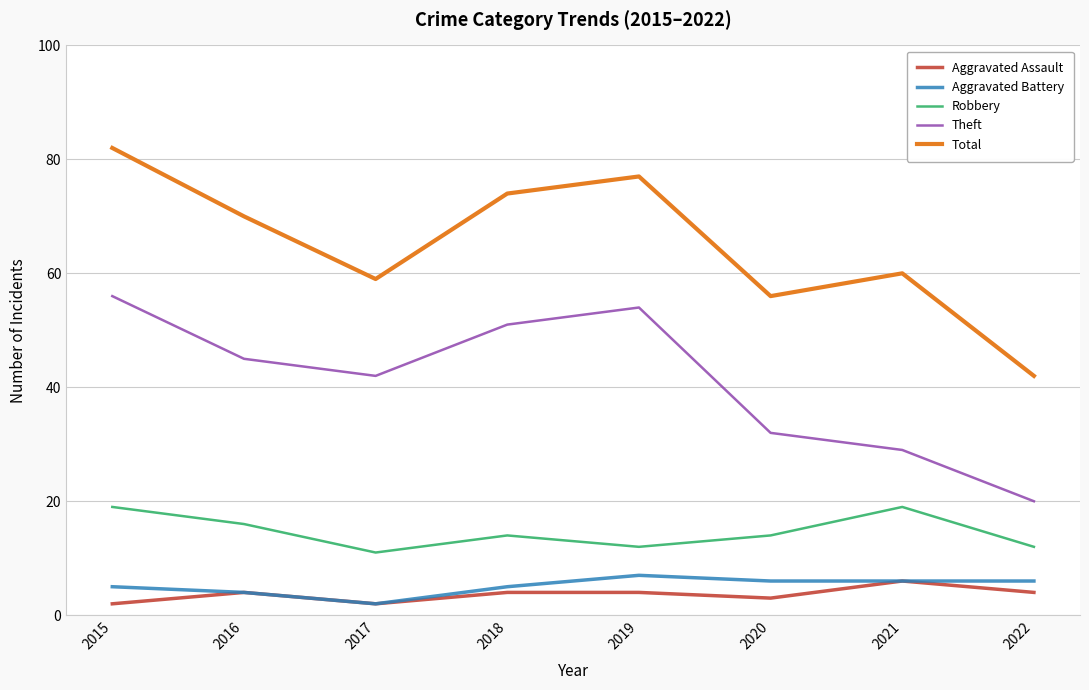

What is the difference between the second highest and second lowest values in the Aggravated Assault series?

2